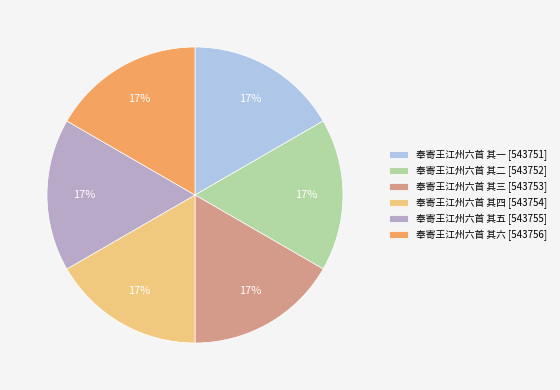

Is it true that 奉寄王江州六首 其三 is 30% of the pie?

False